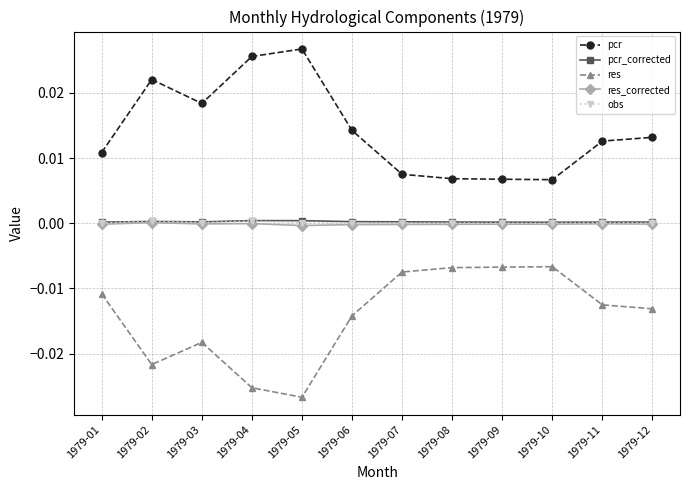

True or false: res has more than 1 interior local peaks.

True